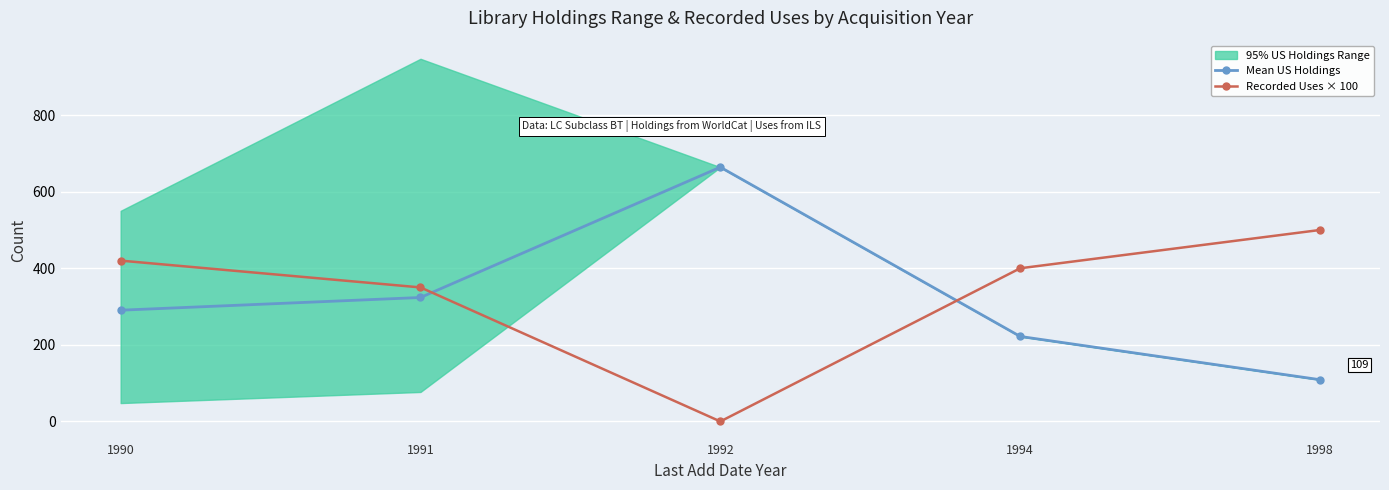

Which series has the largest range (max minus min)?

Mean US Holdings